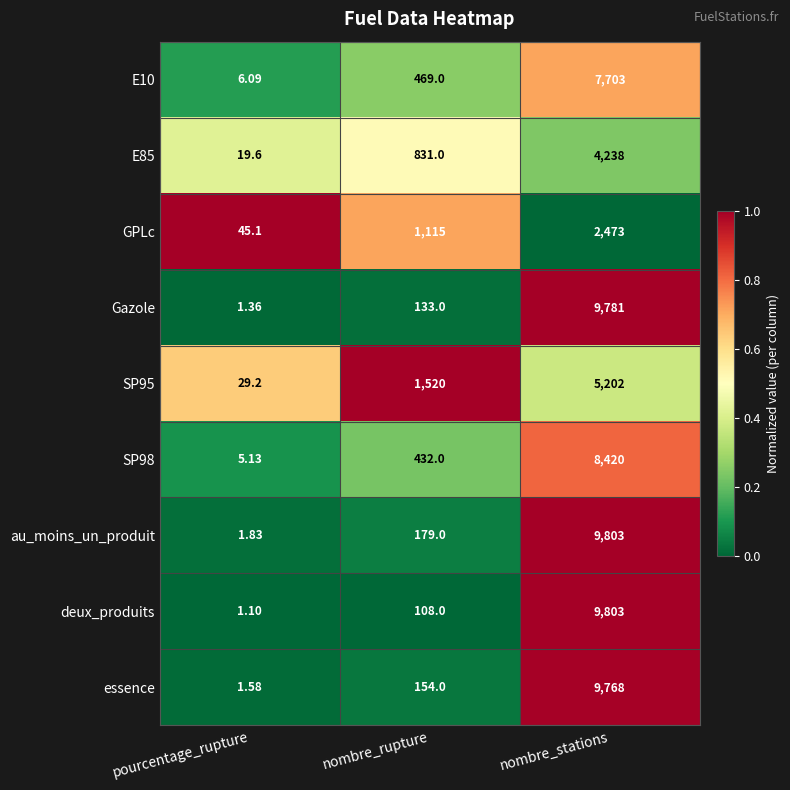

At which category is the sum across all series the highest?

nombre_stations